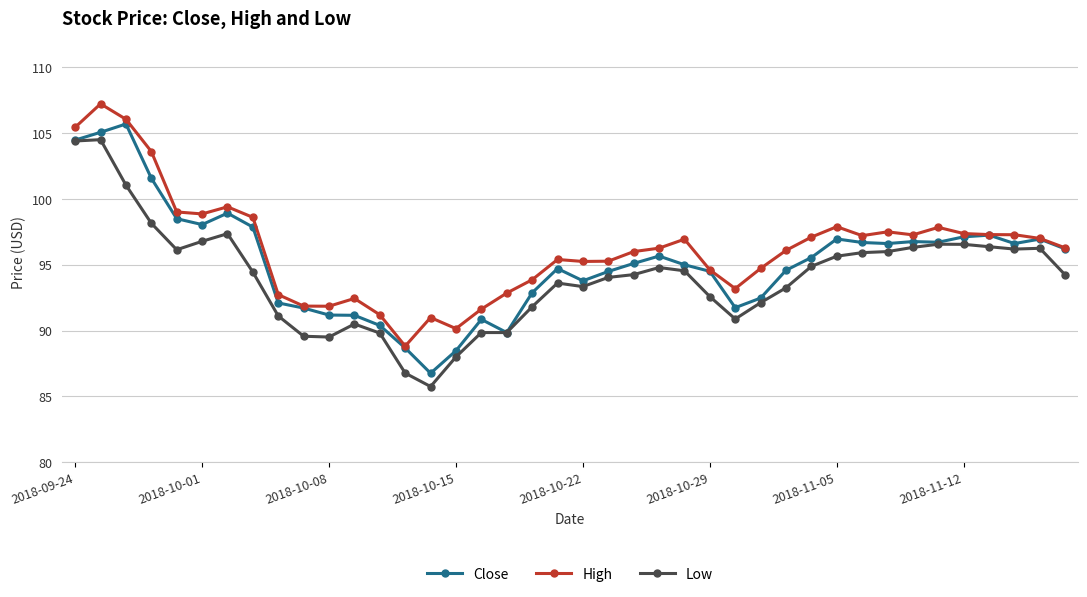

True or false: Low and High cross at least once.

False